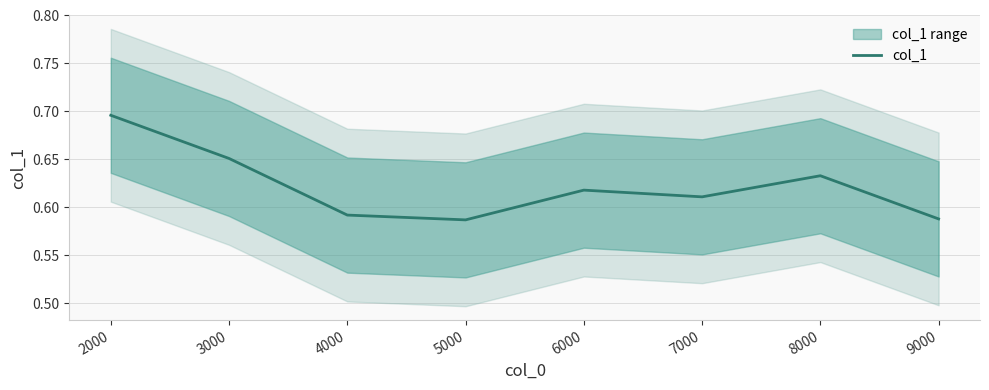

Which label corresponds to the smallest value in the chart?

5000